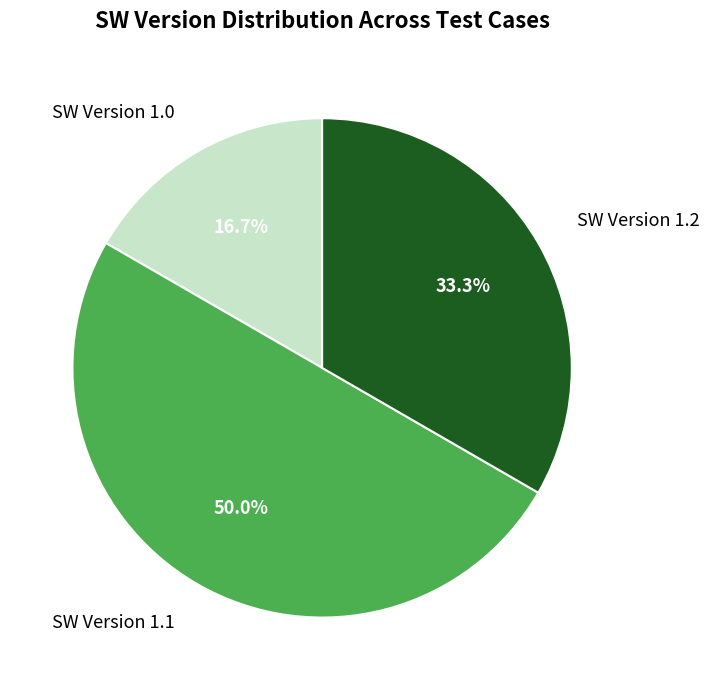

Rank the categories by value from lowest to highest.

SW Version 1.0, SW Version 1.2, SW Version 1.1